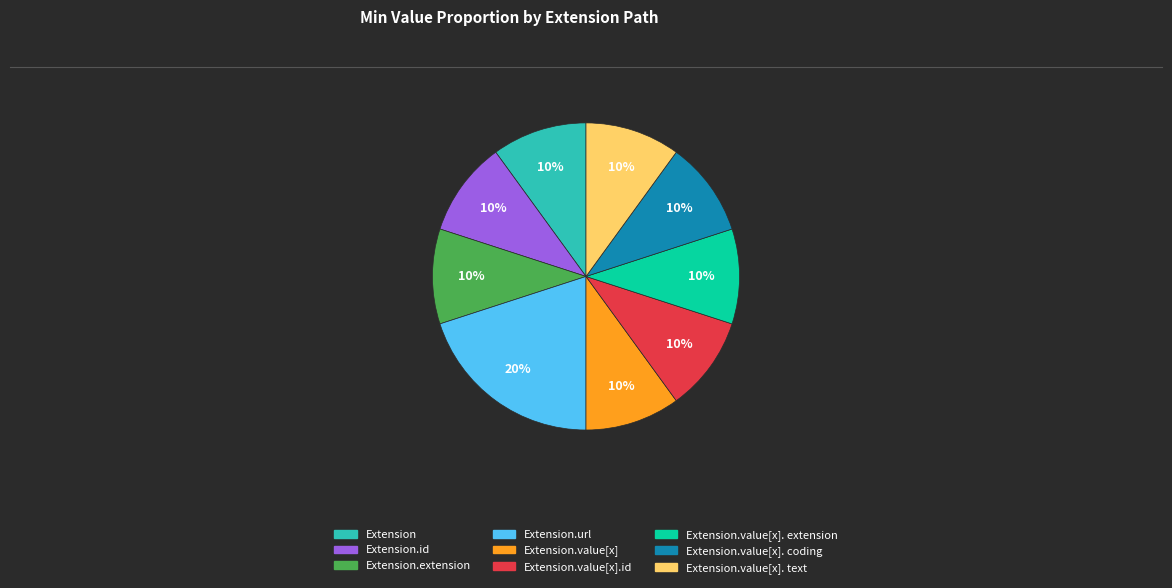

To the nearest percent, what is the difference between the largest and smallest slice percentages?

10%